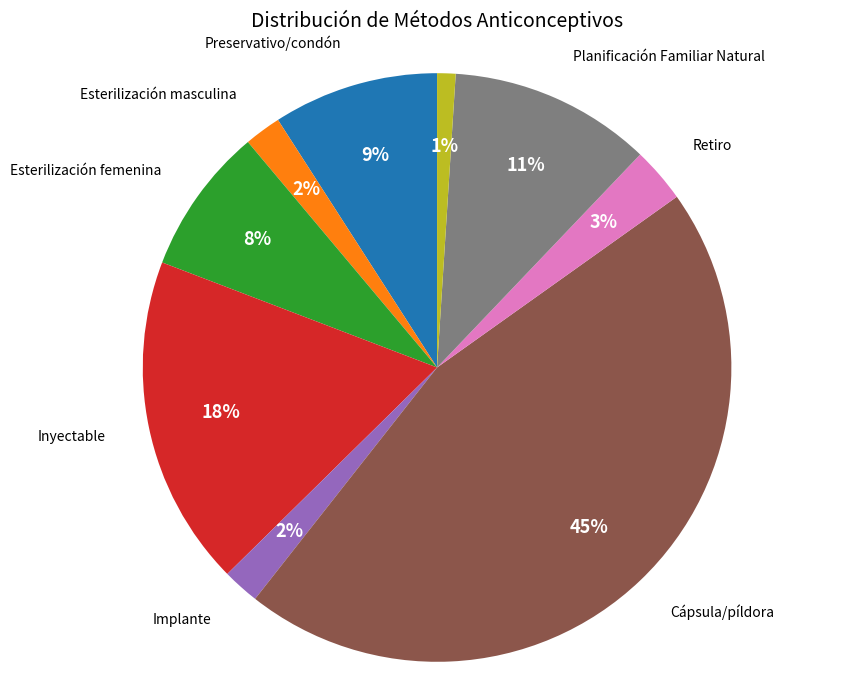

To the nearest percent, what is the difference between the largest and smallest slice percentages?

44%